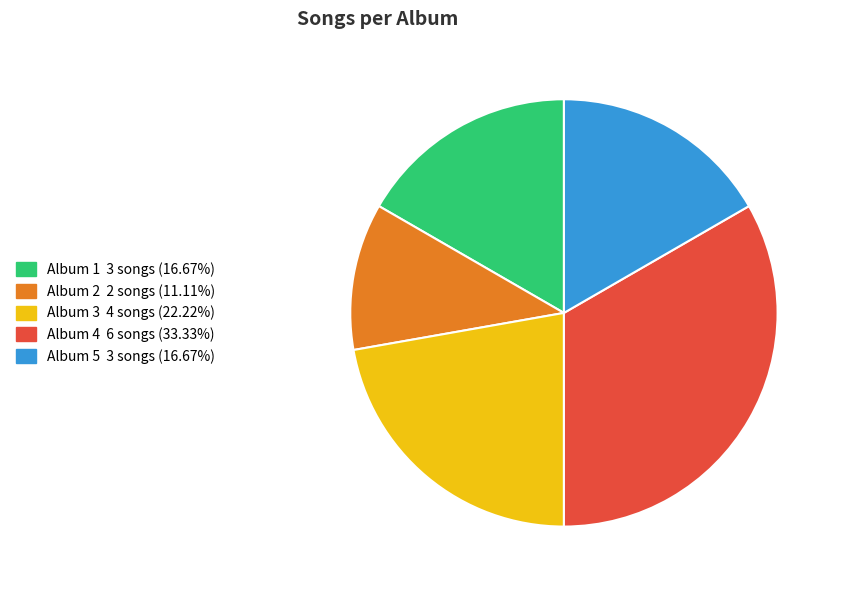

True or false: Album 1 accounts for 11% of the total.

False